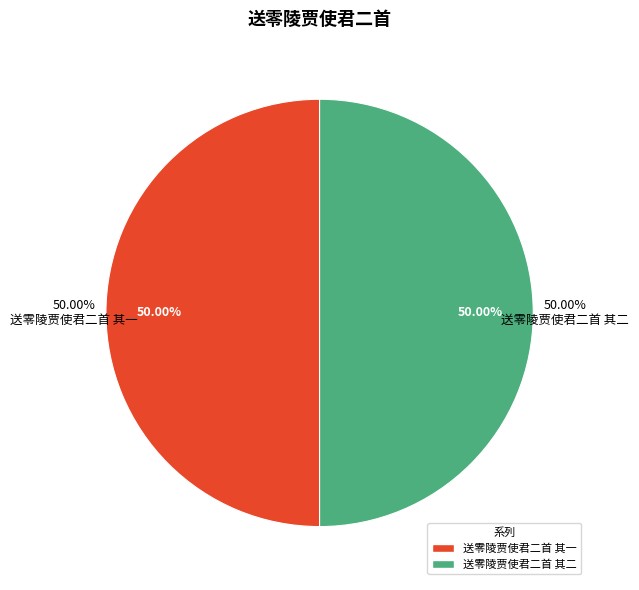

Is the sum of 送零陵贾使君二首 其一 and 送零陵贾使君二首 其二 greater than half?

Yes